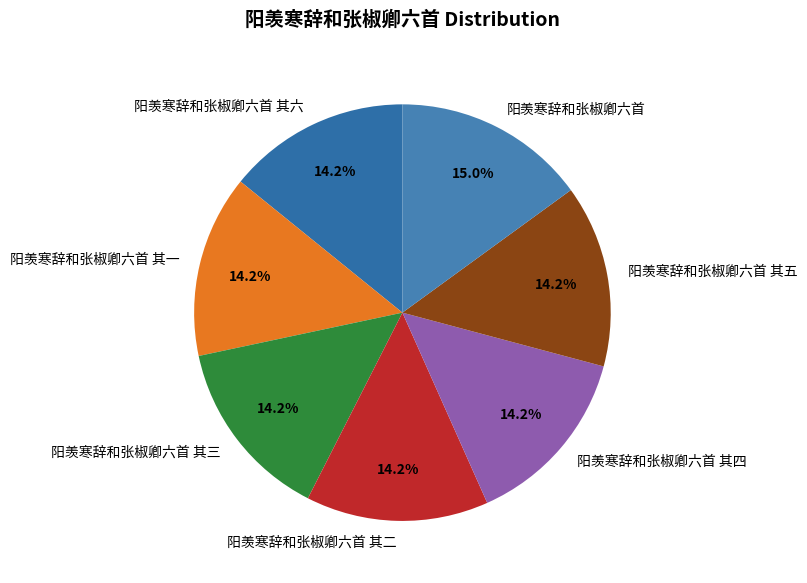

What portion of the pie excludes 阳羡寒辞和张椒卿六首 其四?

85.8%